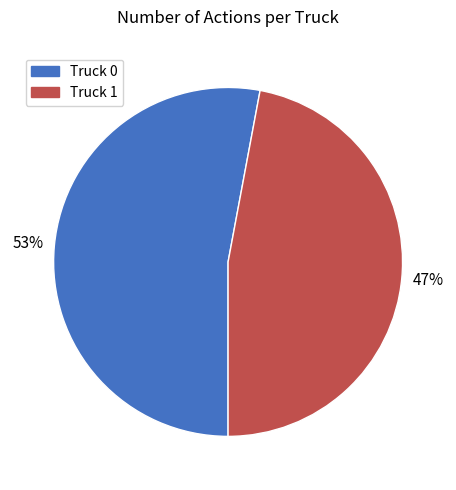

Between Truck 0 and Truck 1, which is larger?

Truck 0